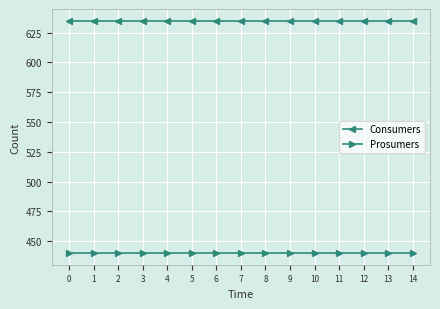

Which series has the largest total across all categories?

Consumers